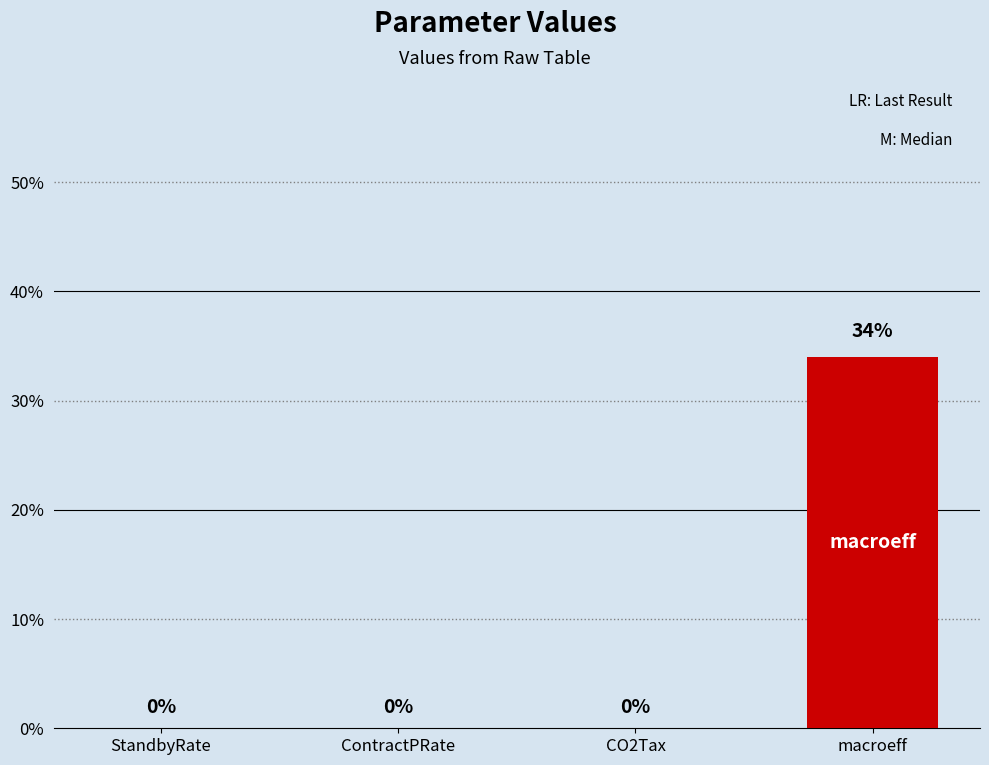

List the labels in order of value, largest first.

macroeff, StandbyRate, ContractPRate, CO2Tax